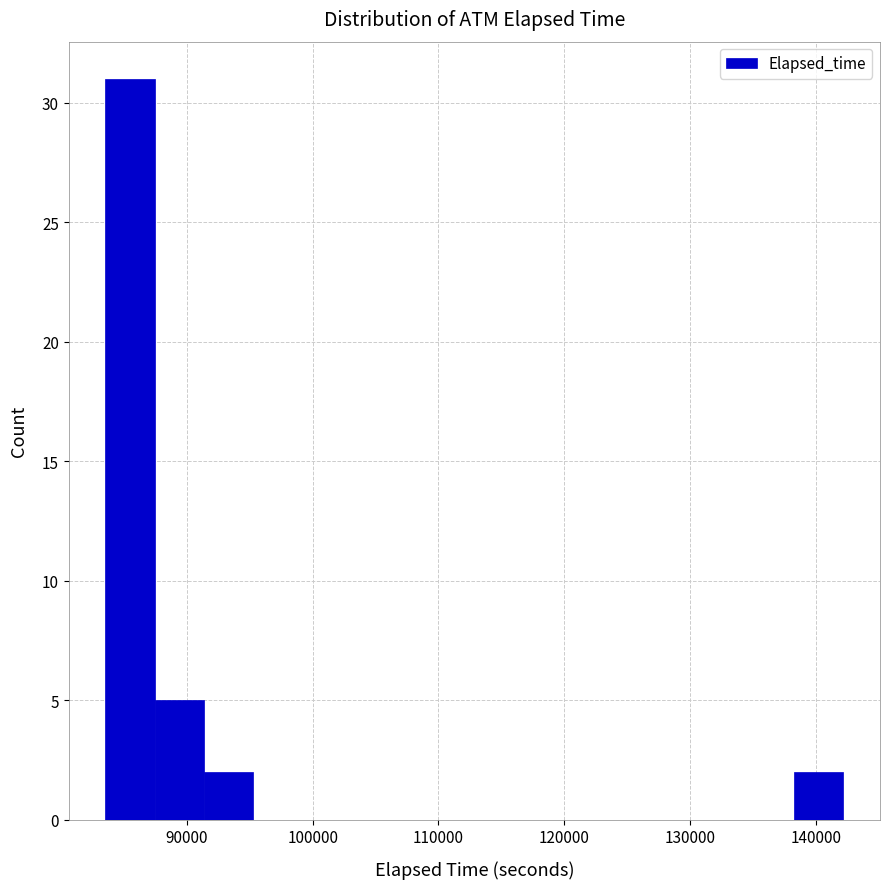

Around what value on the x-axis is the tallest bar? Give the approximate position of its centre, as read against the axis.

85000